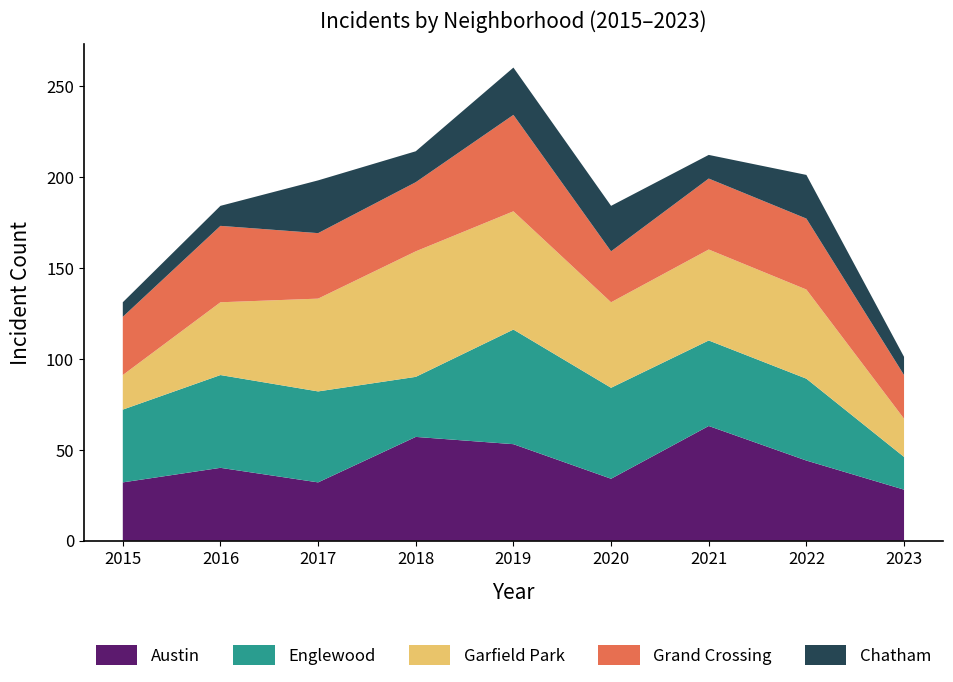

Reading right to left, transcribe all the data shown in this chart.

Austin: 28	44	63	34	53	57	32	40	32
Englewood: 18	45	47	50	63	33	50	51	40
Garfield Park: 21	49	50	47	65	69	51	40	19
Grand Crossing: 24	39	39	28	53	38	36	42	32
Chatham: 10	24	13	25	26	17	29	11	8